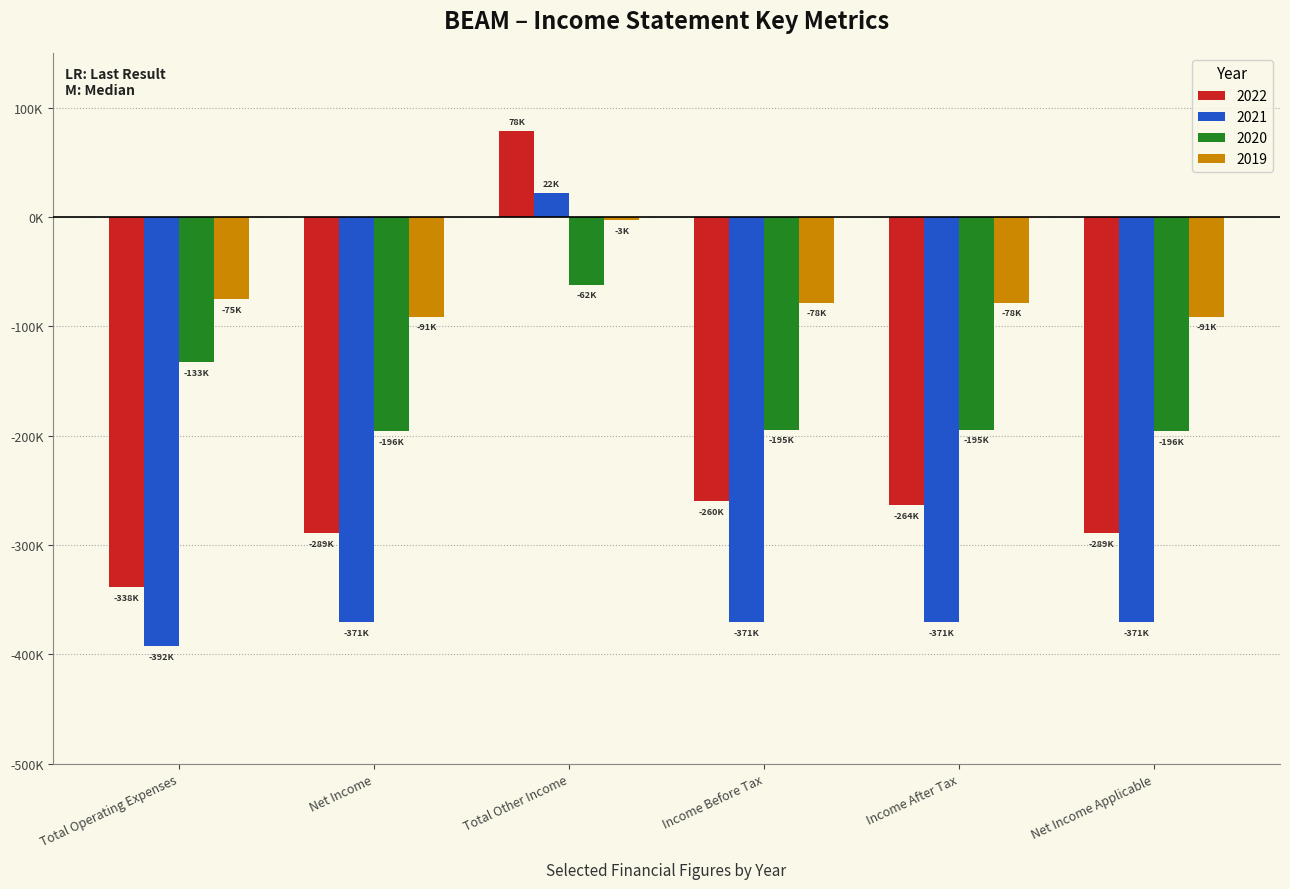

What are all the series names shown in the legend?

2022, 2021, 2020, 2019